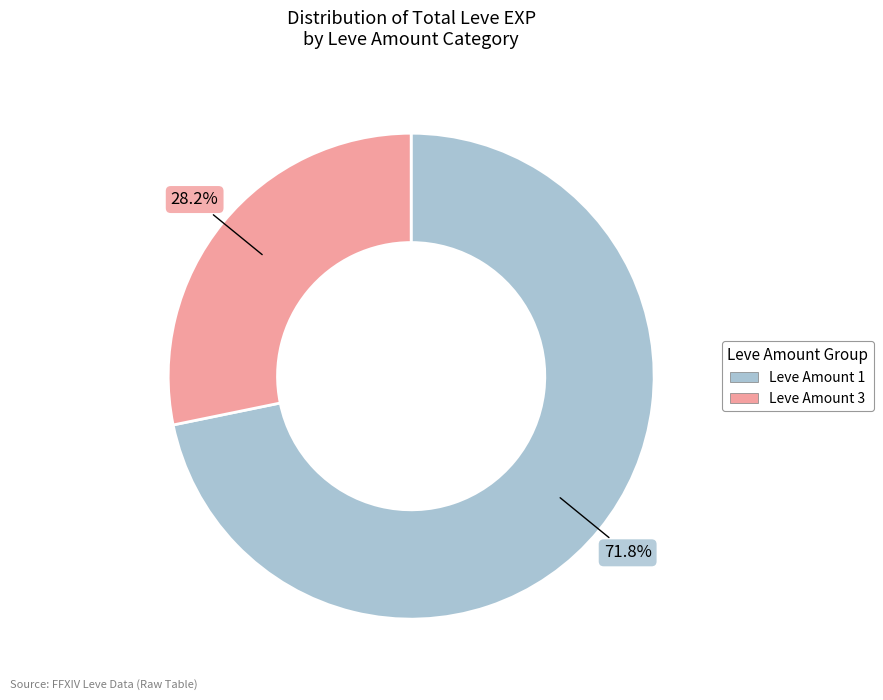

Is there a majority slice in this chart?

Yes